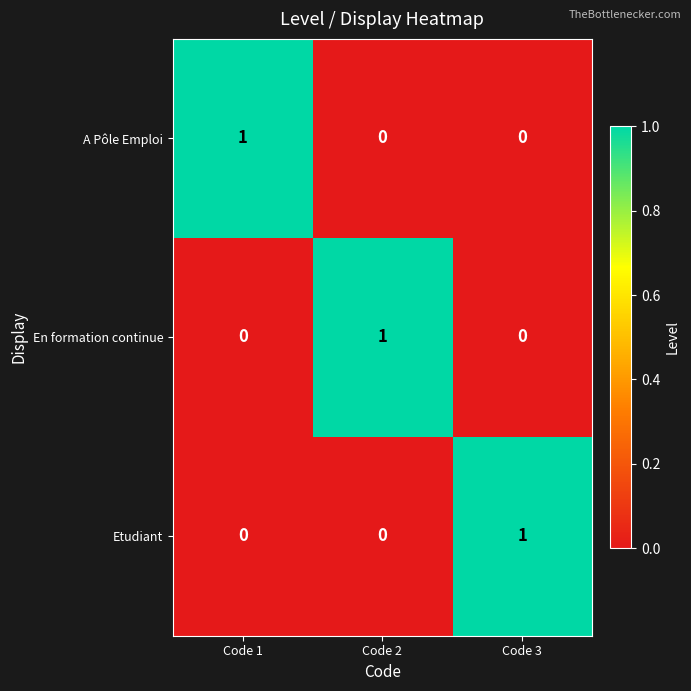

How many series are shown in this chart?

3